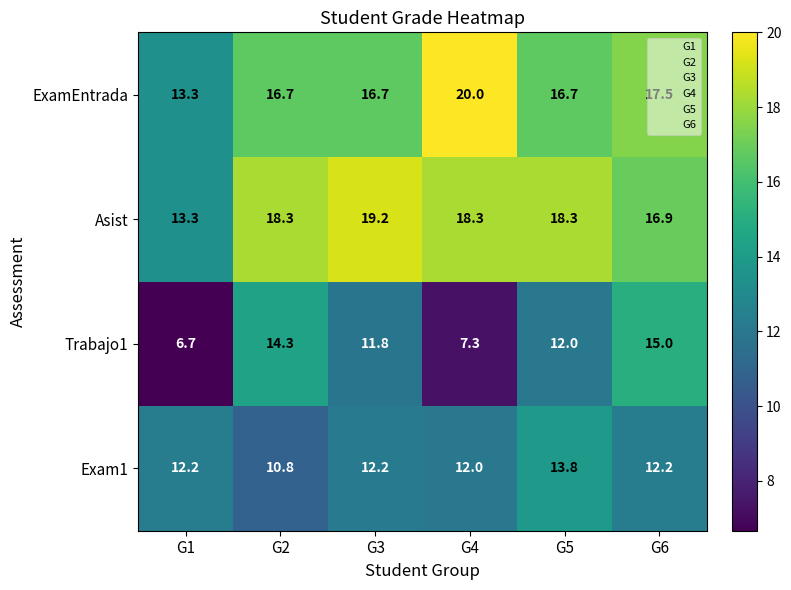

What is the difference between the second highest and minimum values in the Trabajo1 series?

7.6